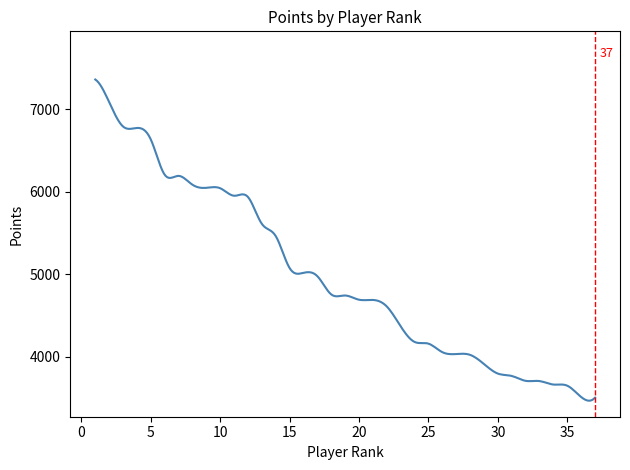

What is the smallest value displayed?

3464.4